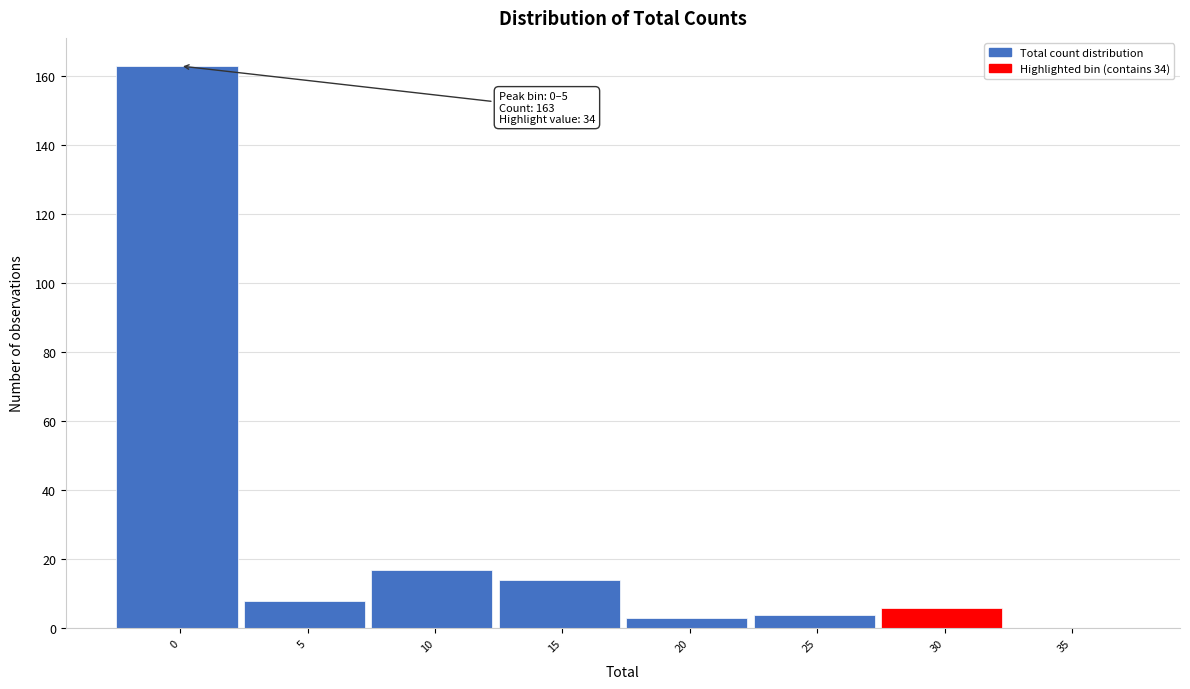

Reading left to right, extract all data points from this chart.

0=163	5=8	10=17	15=14	20=3	25=4	30=6	35=0